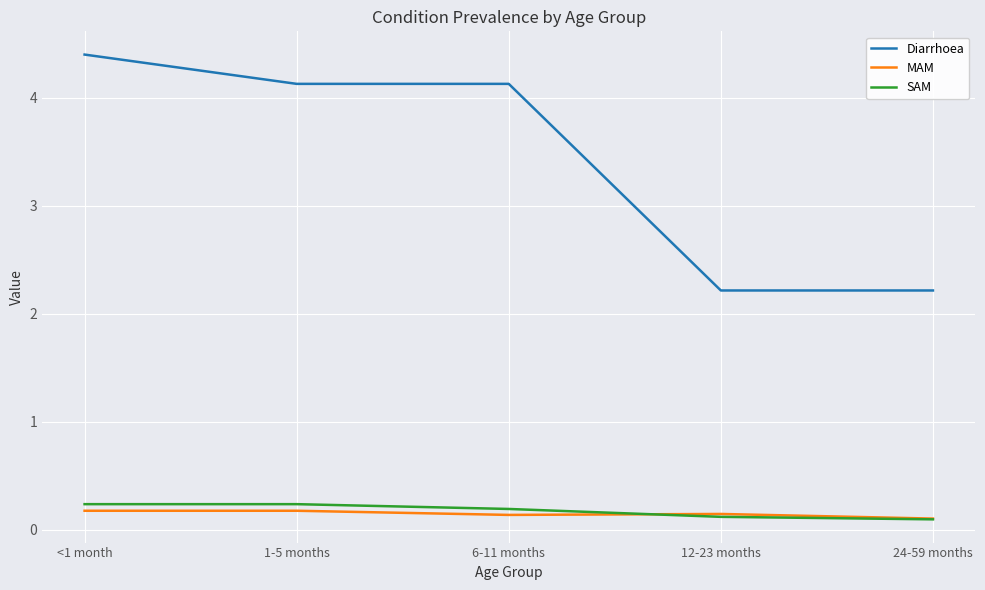

Read the MAM value at 6-11 months.

0.1